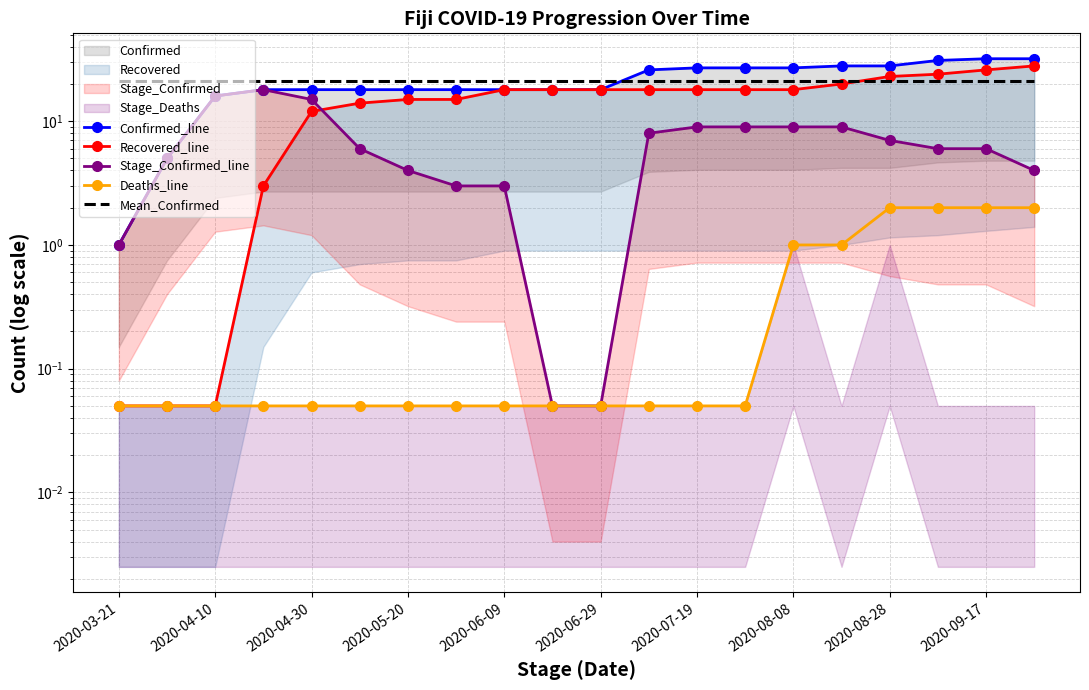

What is the average value of the Deaths_line series?

0.5